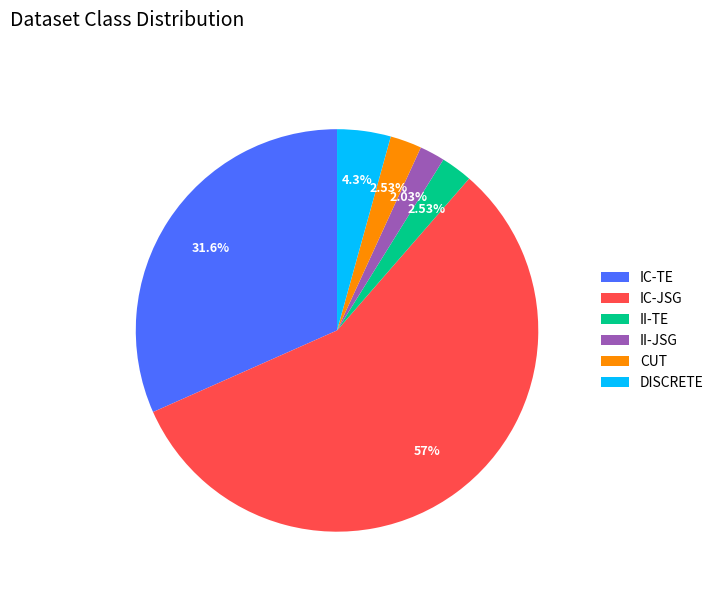

Is there any slice that represents more than half of the pie?

Yes